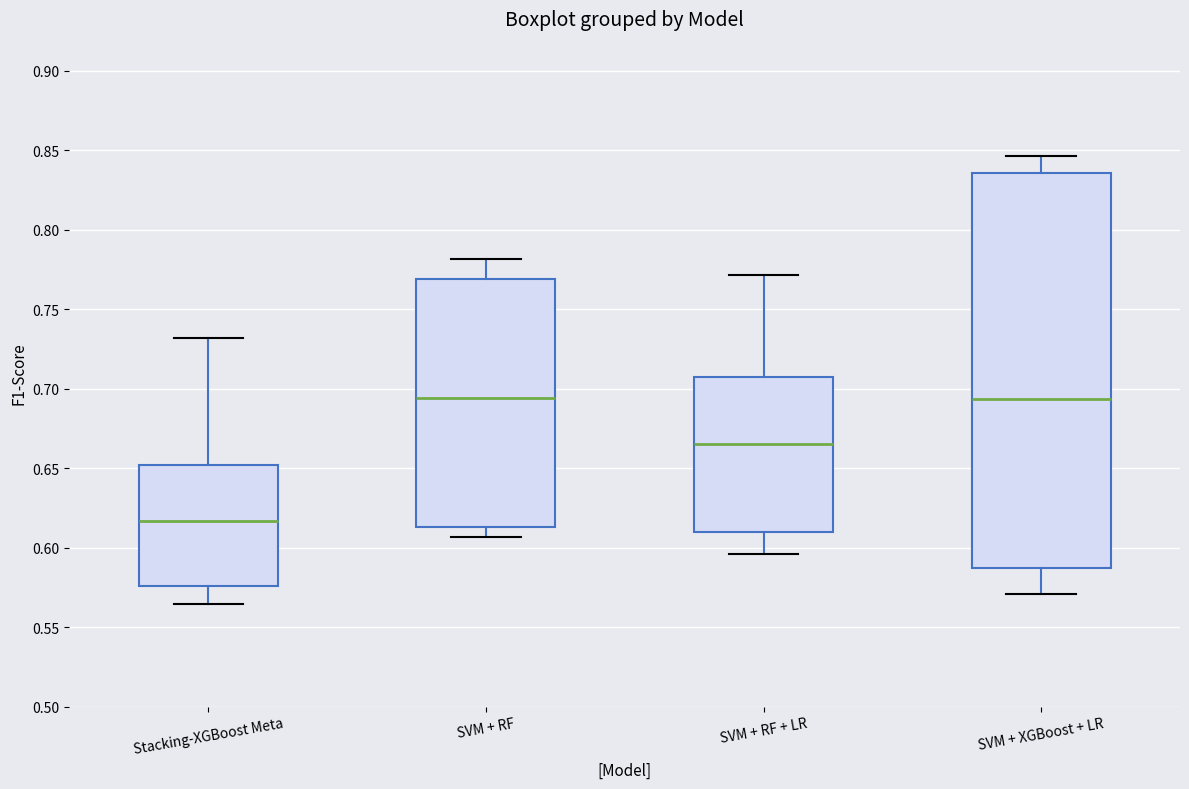

Where does the lower whisker of the box for Stacking-XGBoost Meta end on the y-axis? The values are not printed on the chart, so give them approximately, as read against the axis.

0.565